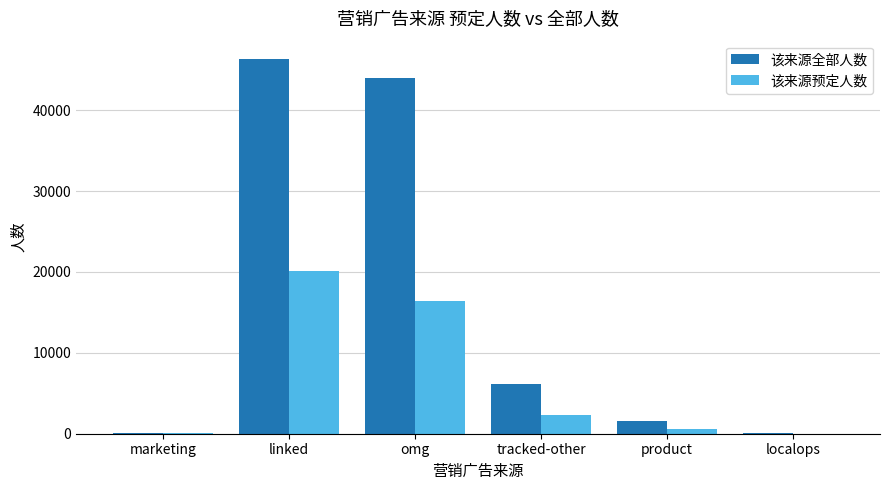

At which label is 该来源预定人数 closest to 10055?

omg